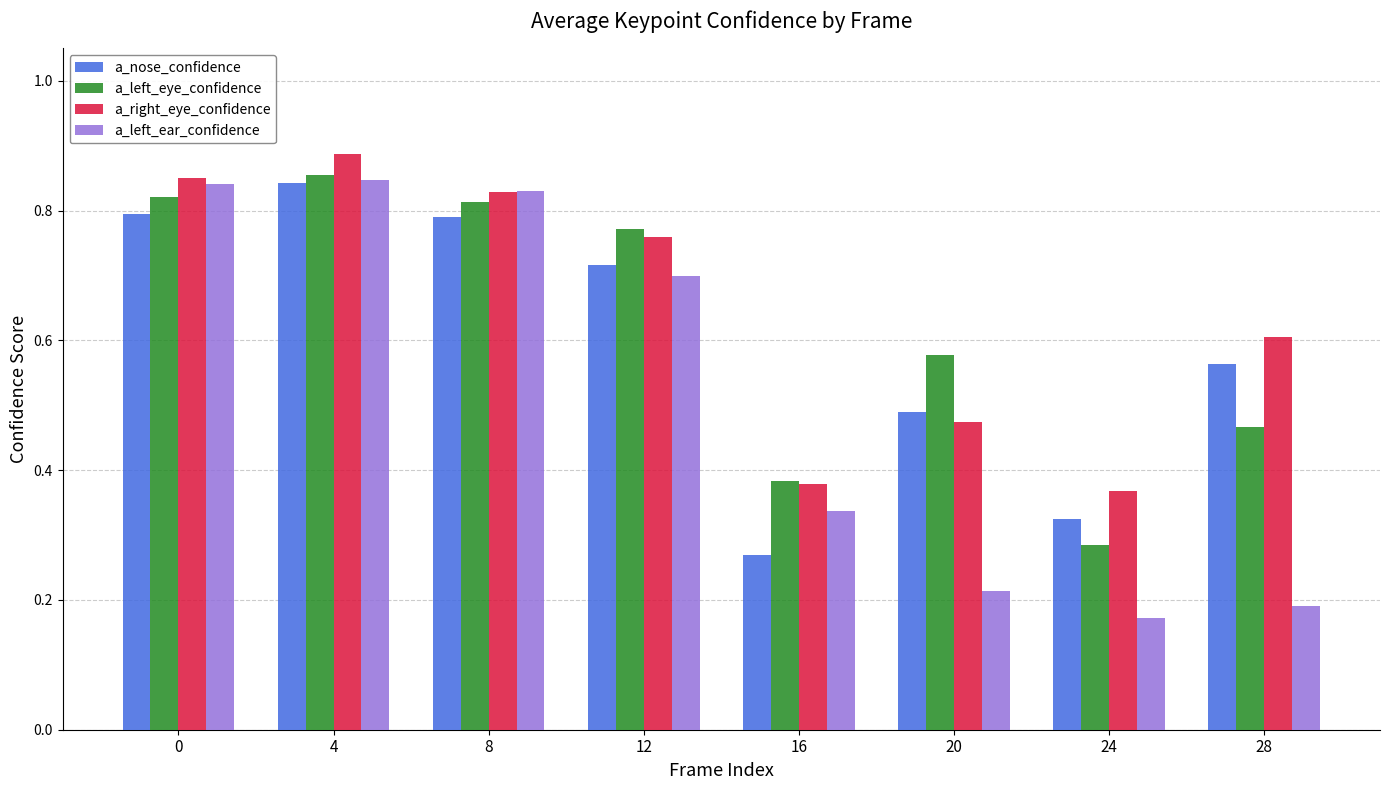

Are the bars grouped side by side (vs. stacked)?

Yes